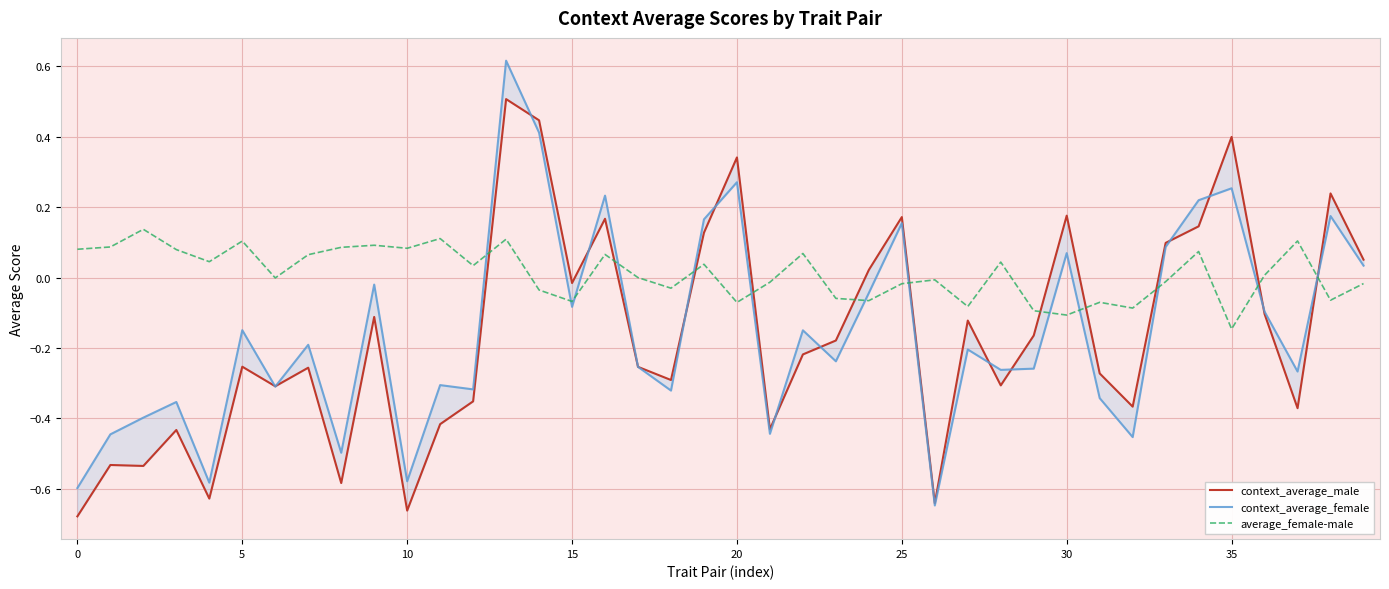

The average_female-male series shows -0.1 at 30. True or false?

True